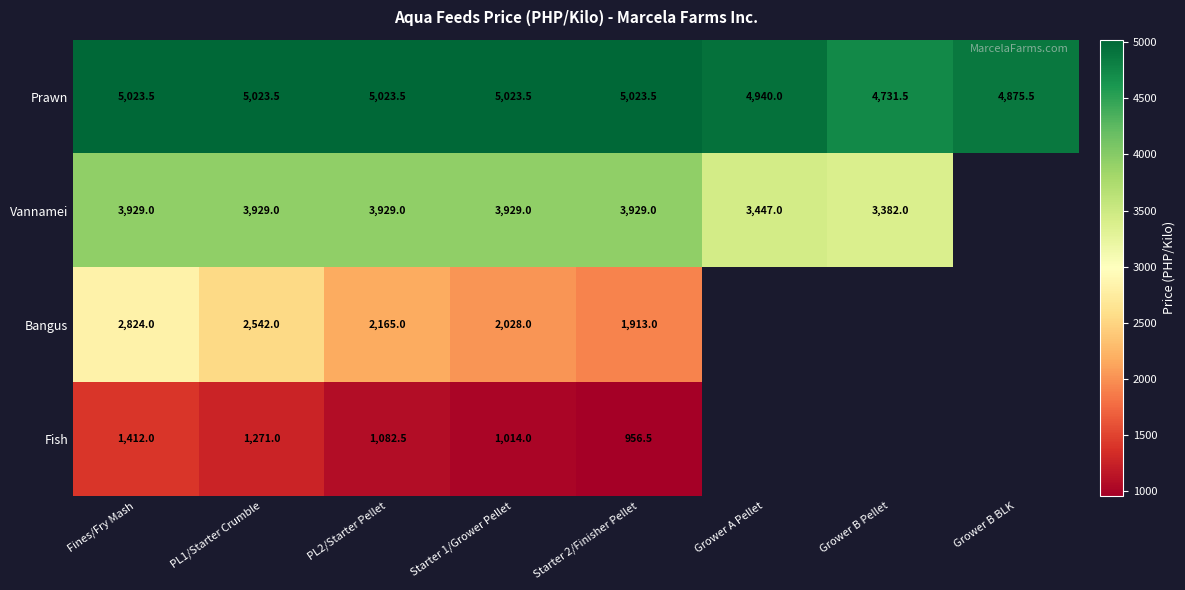

What is the maximum value for Prawn?

5023.5